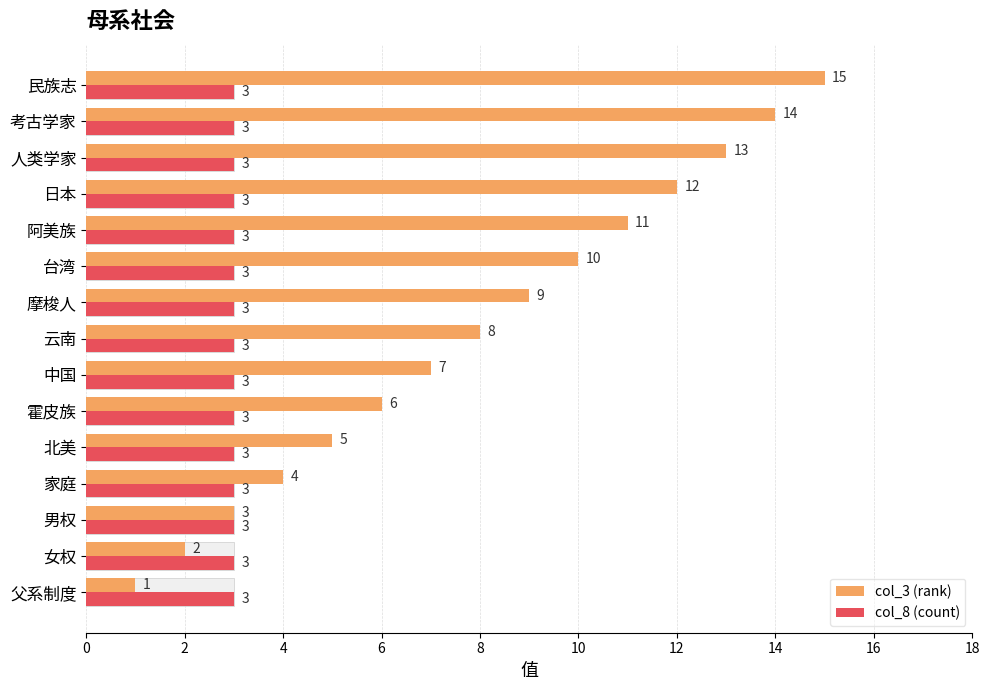

What is the sum of all col_8 (count) values?

5.7